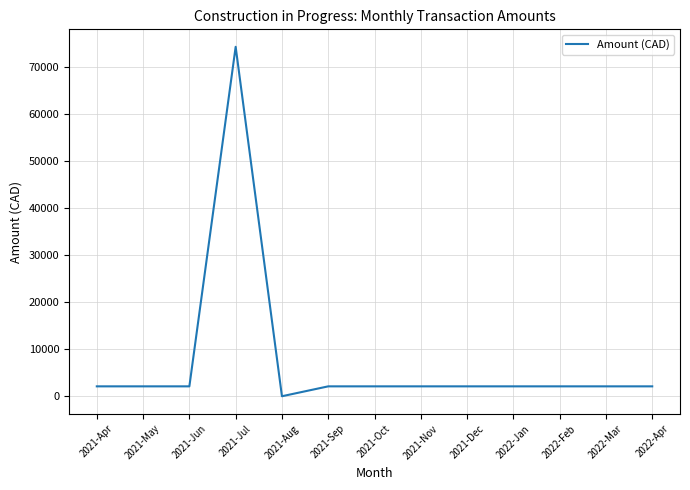

Approximately how many times larger is the value at 2021-Nov compared to 2021-Sep?

1.0